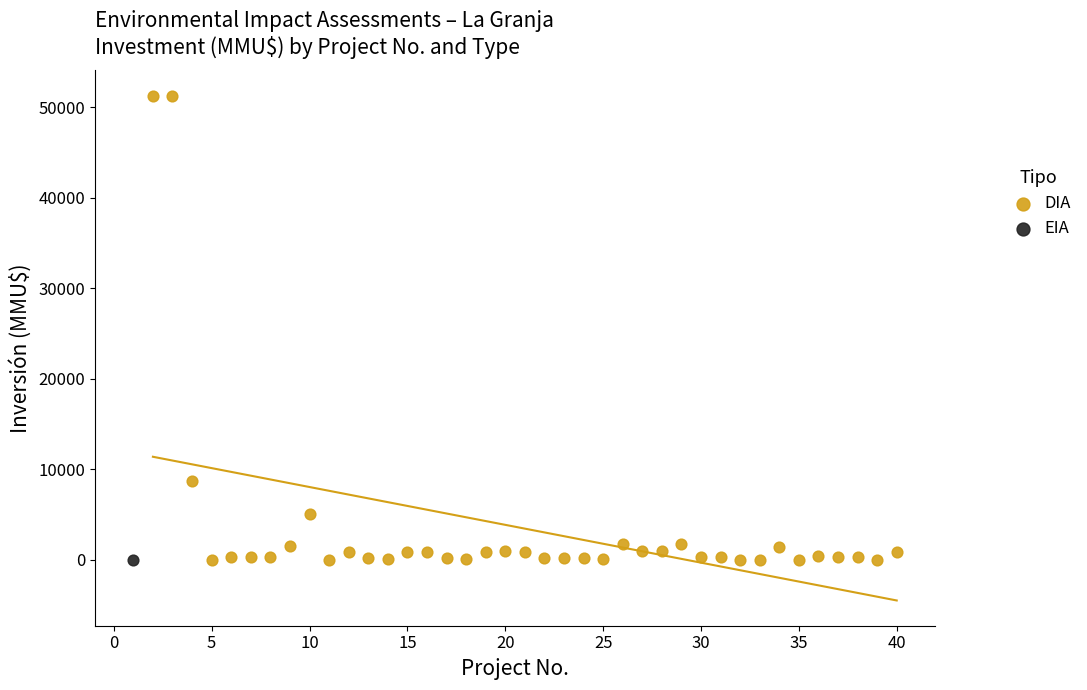

What are all the series names shown in the legend?

DIA, EIA